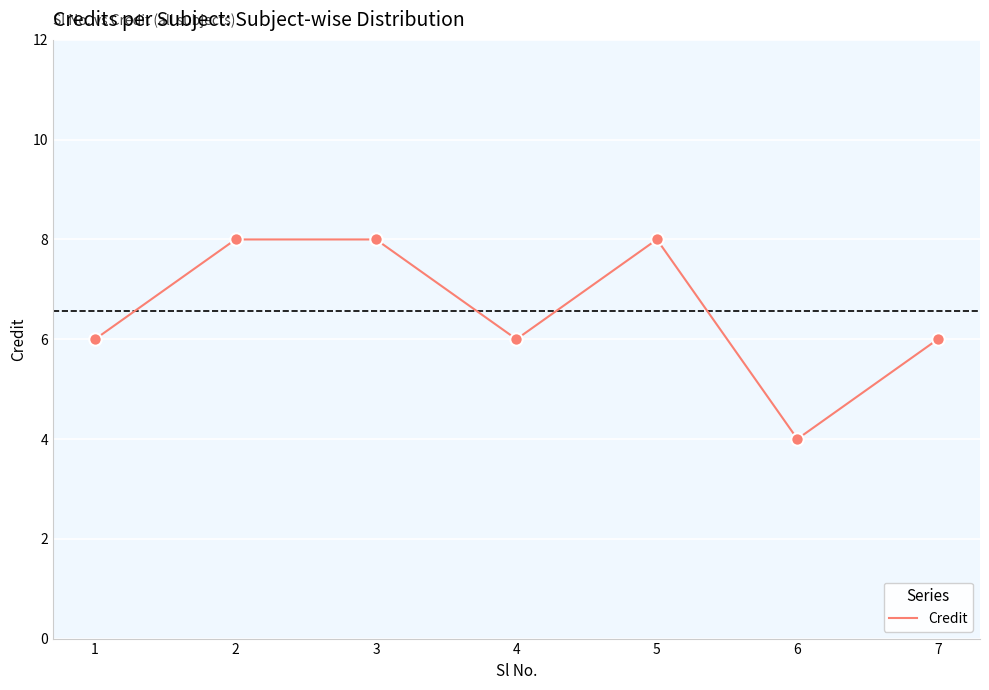

Between 2 and 4, which is larger?

2